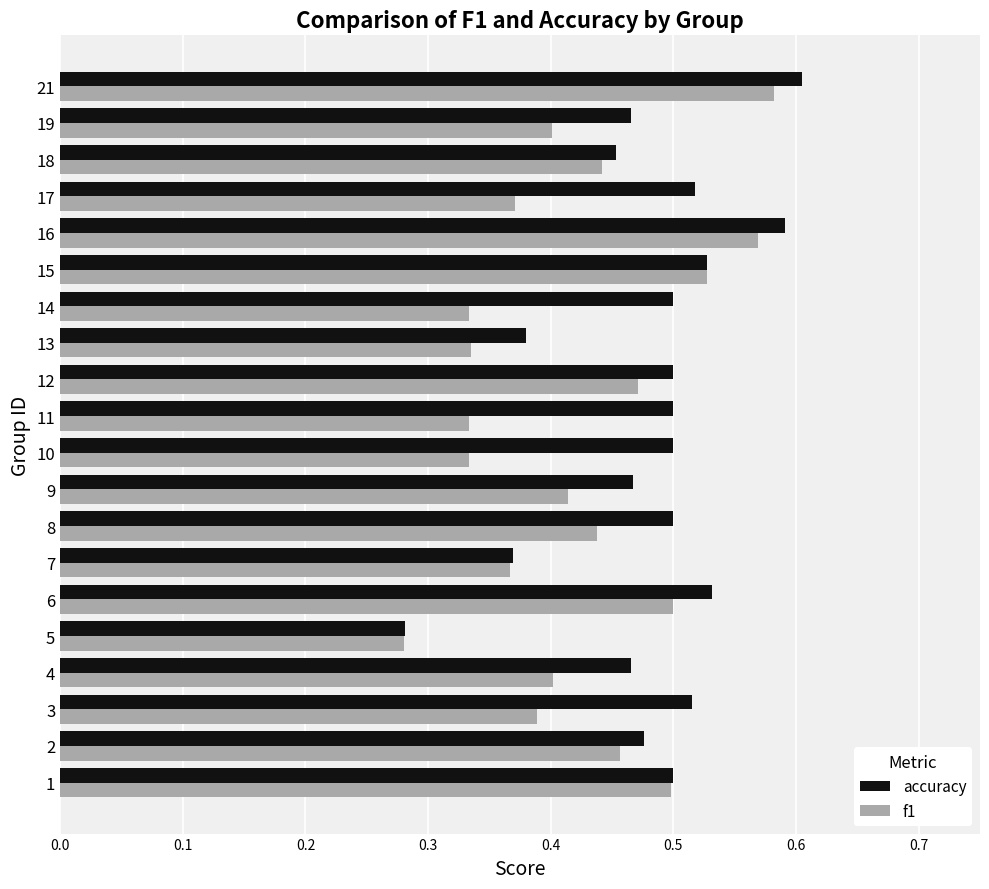

What is the sum of all f1 values?

8.4